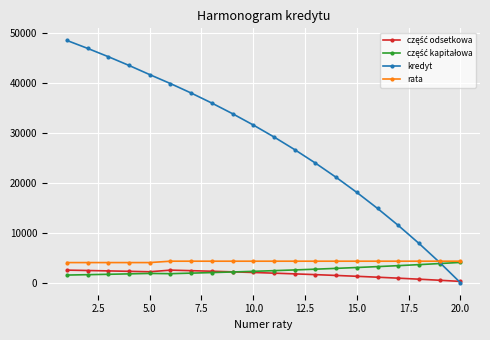

How many series are shown in this chart?

4